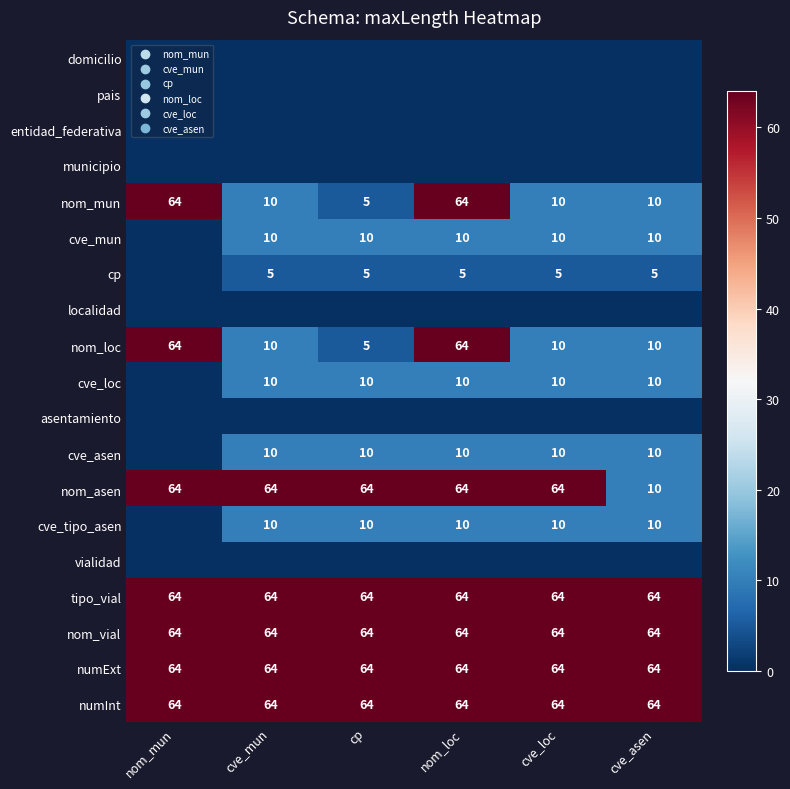

What is the difference between the highest and lowest values at cve_asen?

64